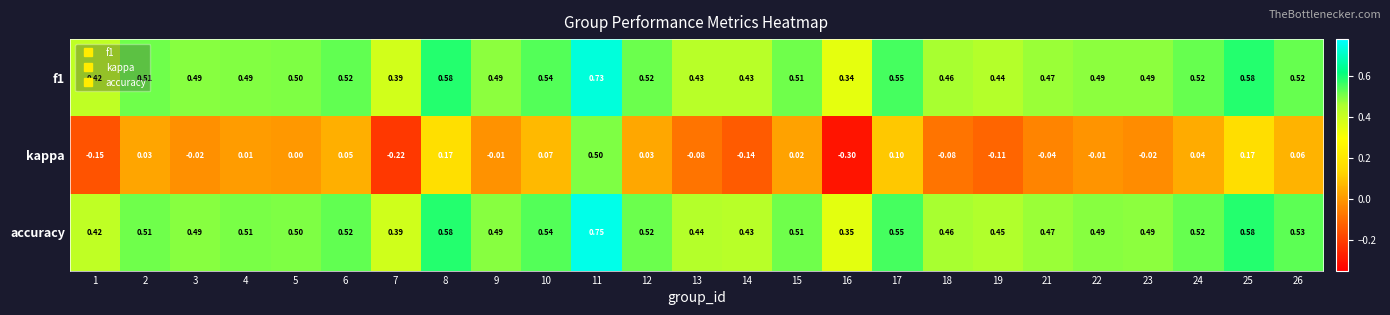

Which series has the widest spread of values?

kappa